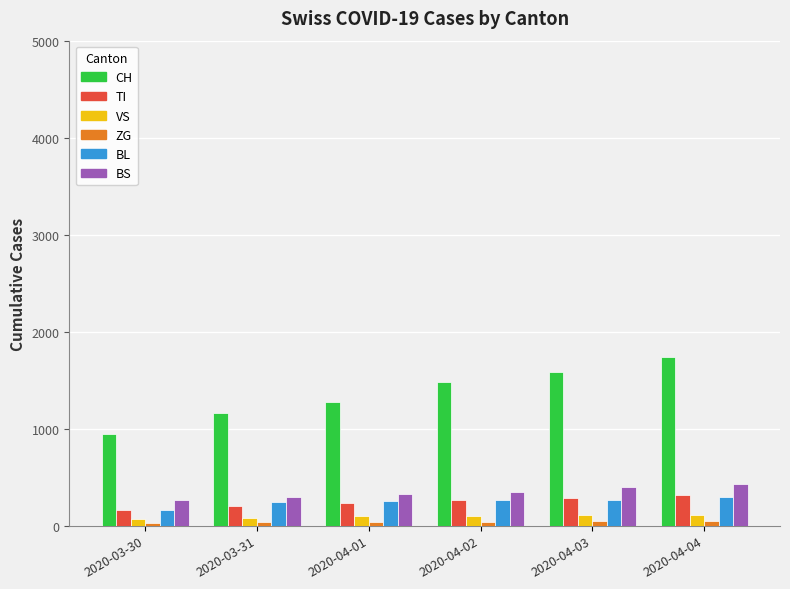

Which series has the widest spread of values?

CH